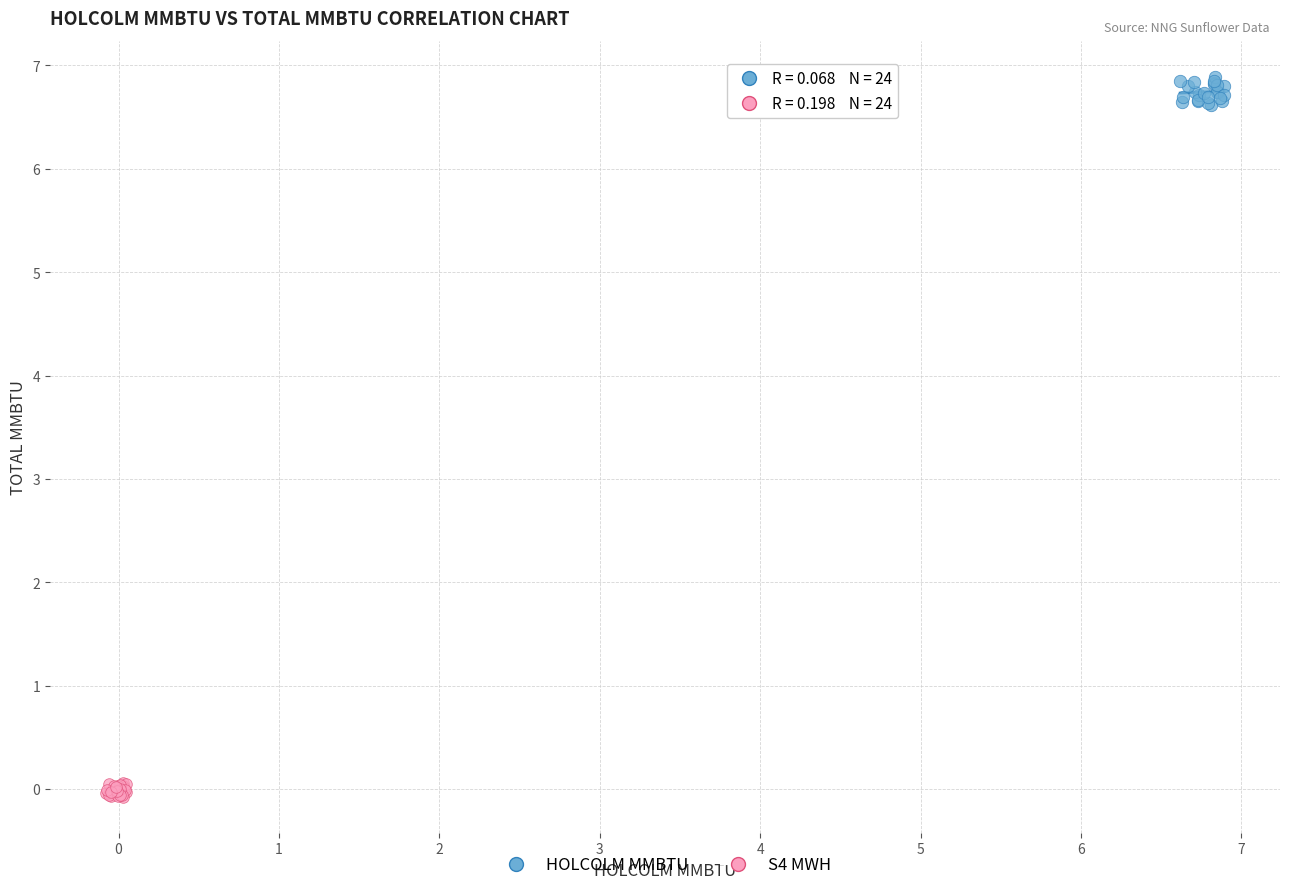

What are all the series names shown in the legend?

HOLCOLM MMBTU, S4 MWH